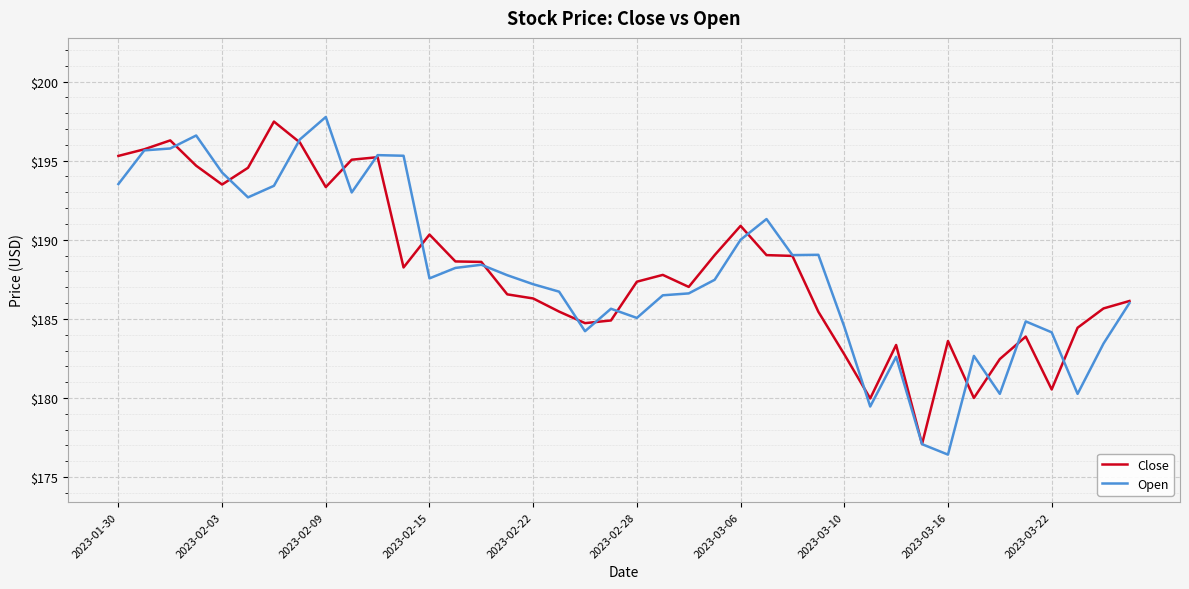

What is the maximum value for Open?

197.8